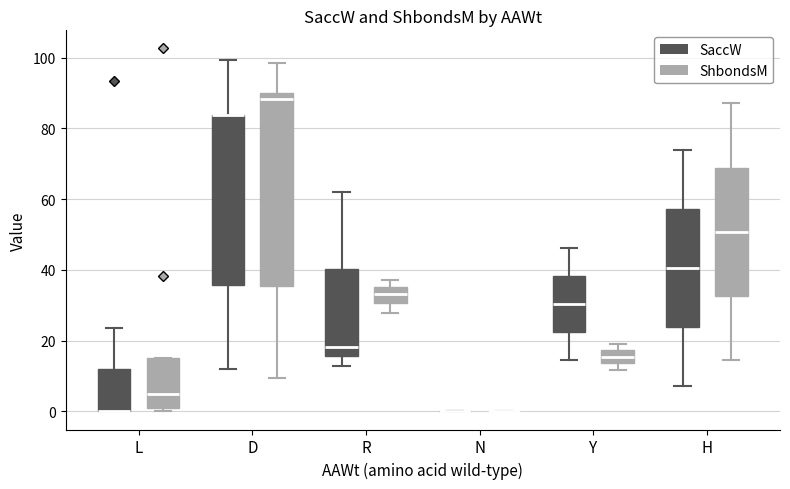

Comparing the boxes themselves (not the whiskers), which one is the tallest?

D (ShbondsM)